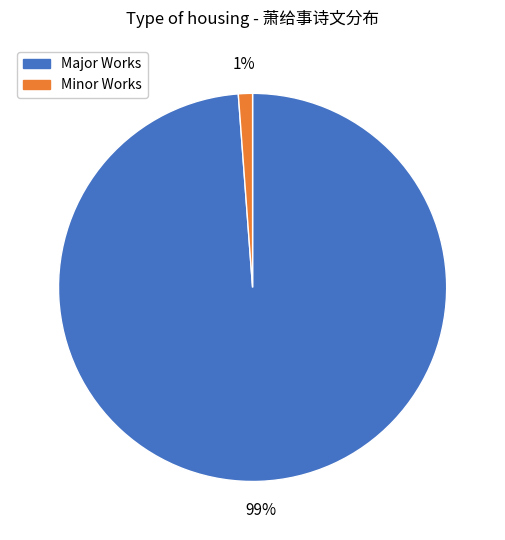

How many slices are in this pie chart?

2